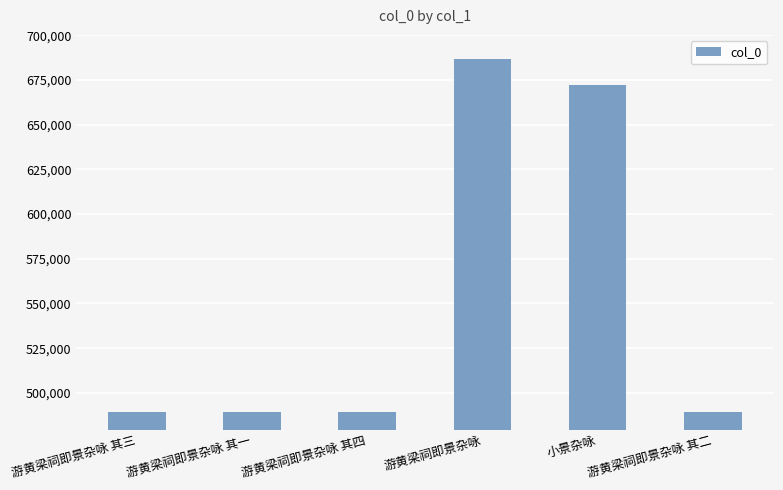

How many categories are shown in the chart?

6